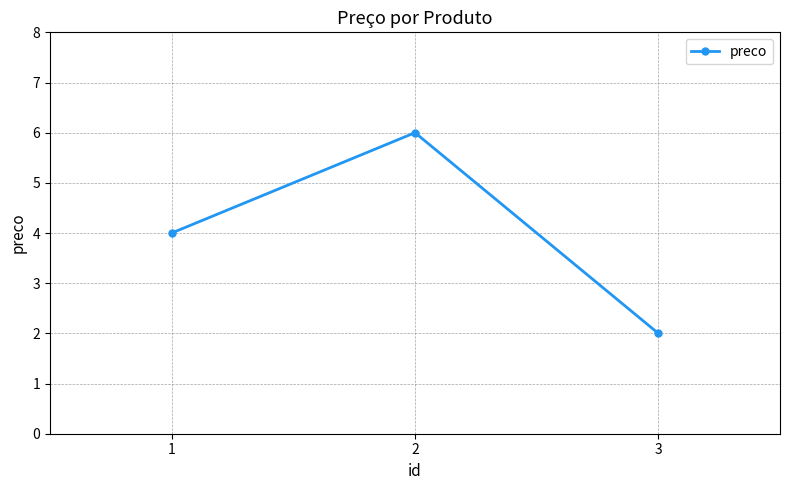

What is the value of the 2nd point from the left?

6